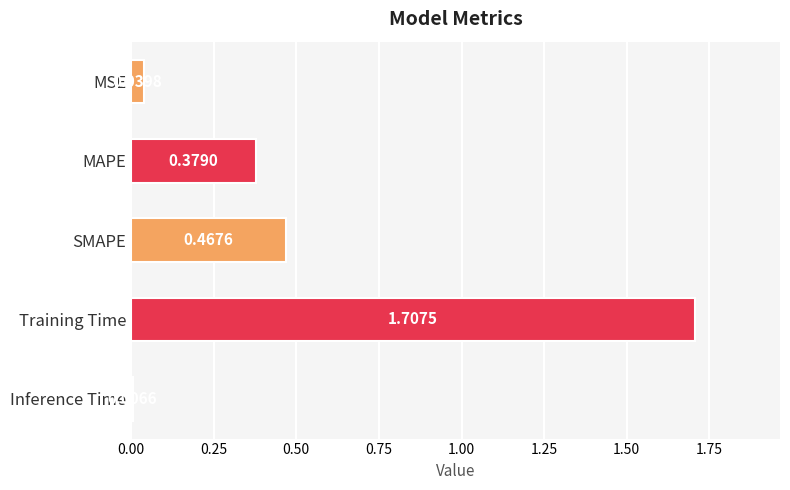

List the labels in order of value, smallest first.

Inference Time, MSE, MAPE, SMAPE, Training Time